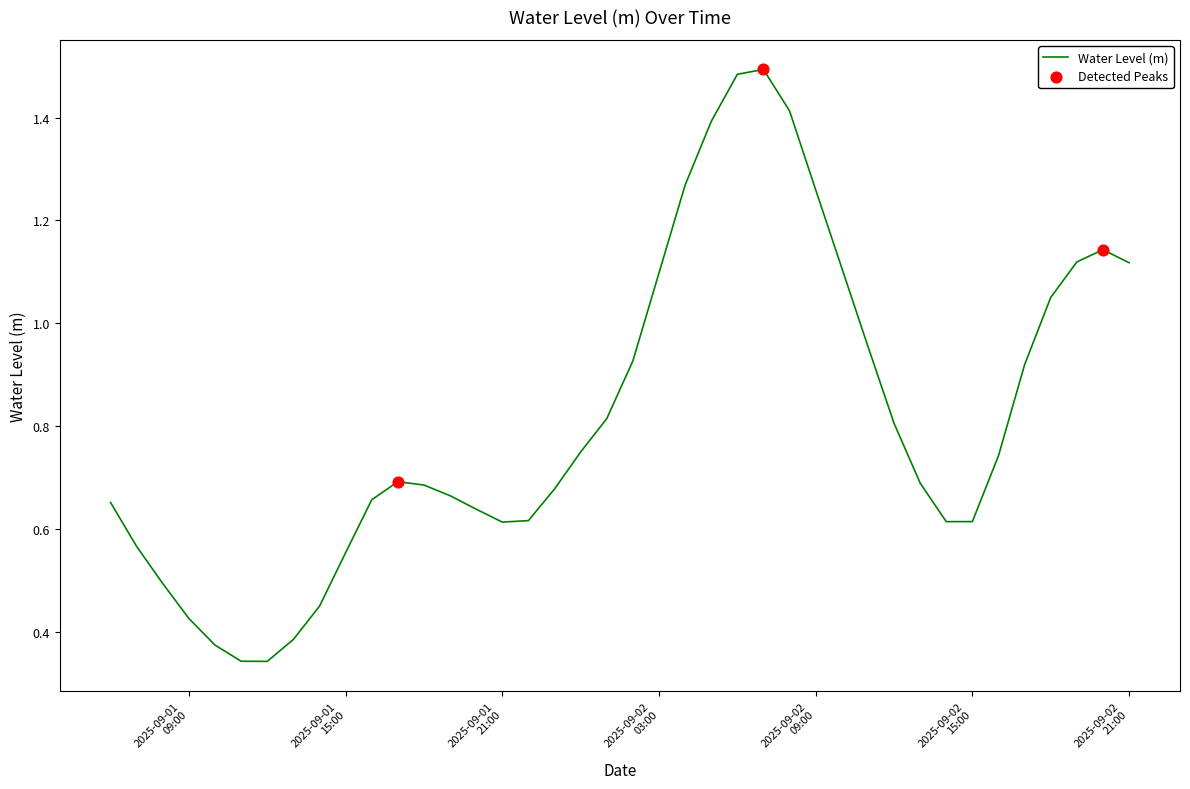

What is the difference between the maximum and minimum values?

1.2